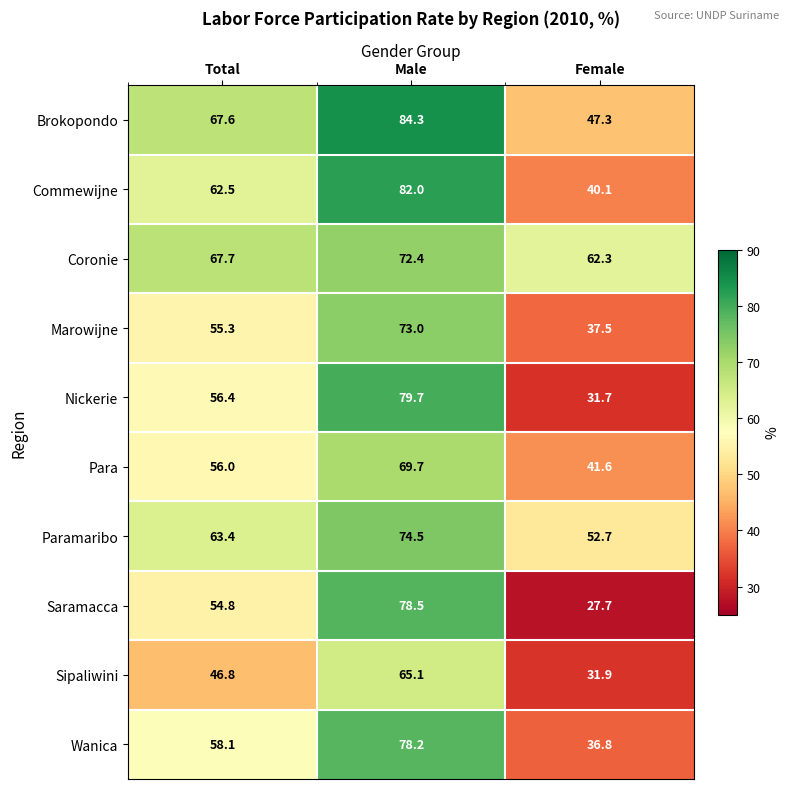

What is the sum of the Commewijne values at Total and Male?

144.5